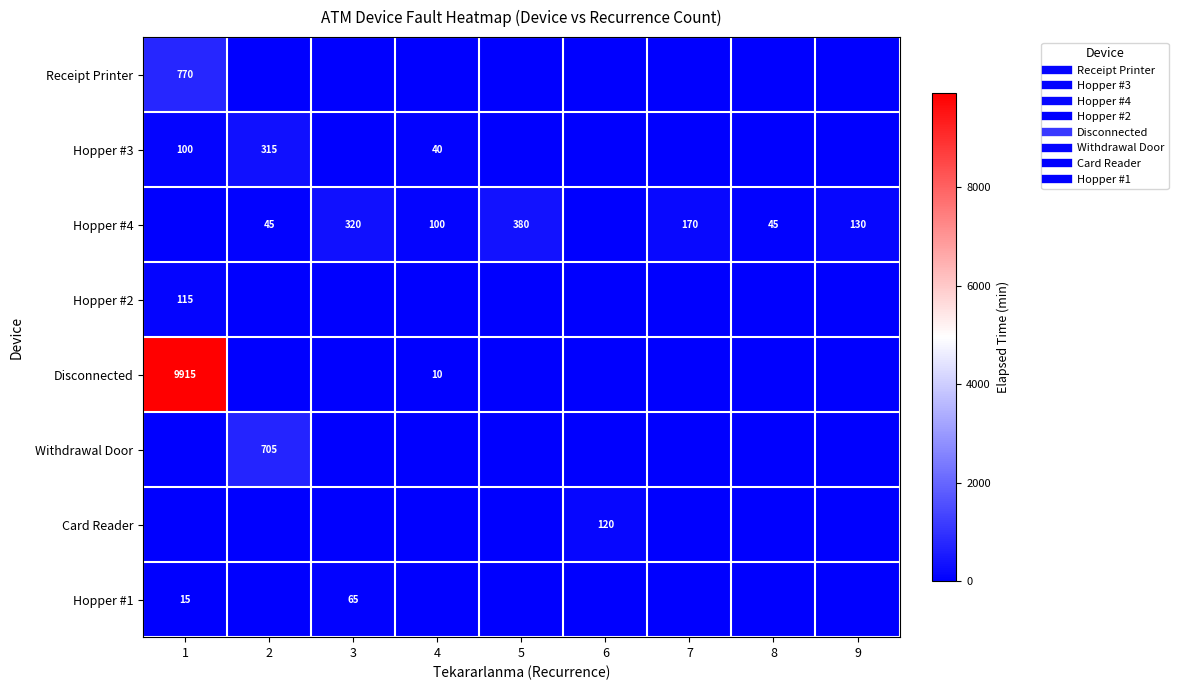

What is the difference between the second highest and minimum values in the Hopper #3 series?

100